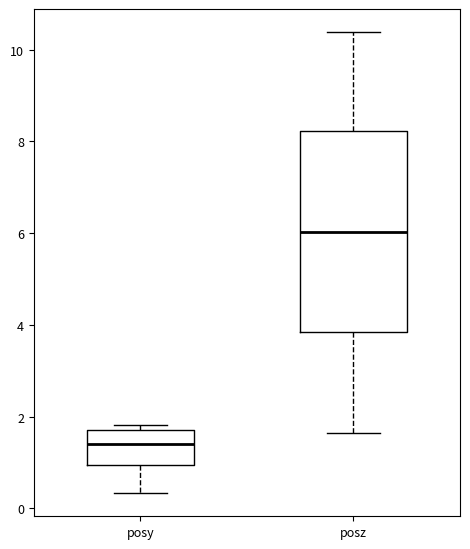

Where does the lower whisker of the box for posz end on the y-axis? The values are not printed on the chart, so give them approximately, as read against the axis.

1.6